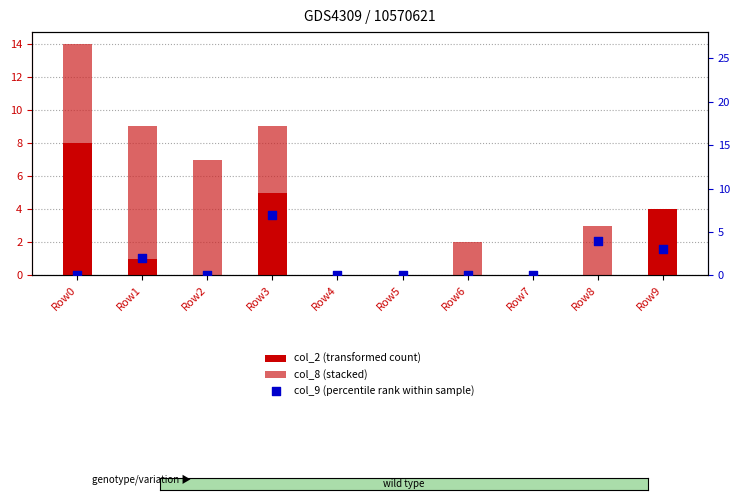

Is the value of col_8 (stacked) at Row1 greater than the value of col_9 (percentile rank within sample) at Row5?

Yes